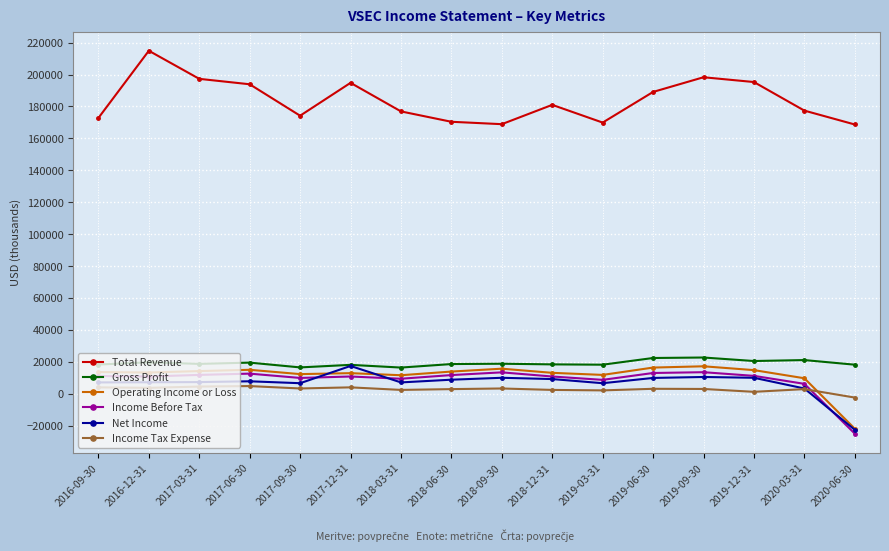

Which series has the widest spread of values?

Total Revenue